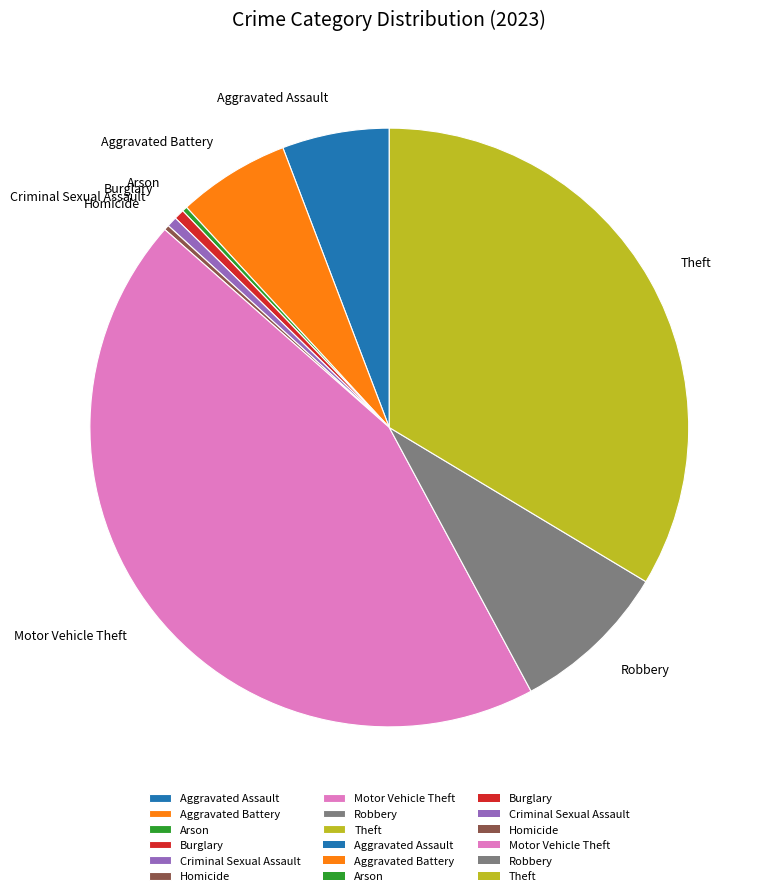

Is there any slice that represents more than half of the pie?

No